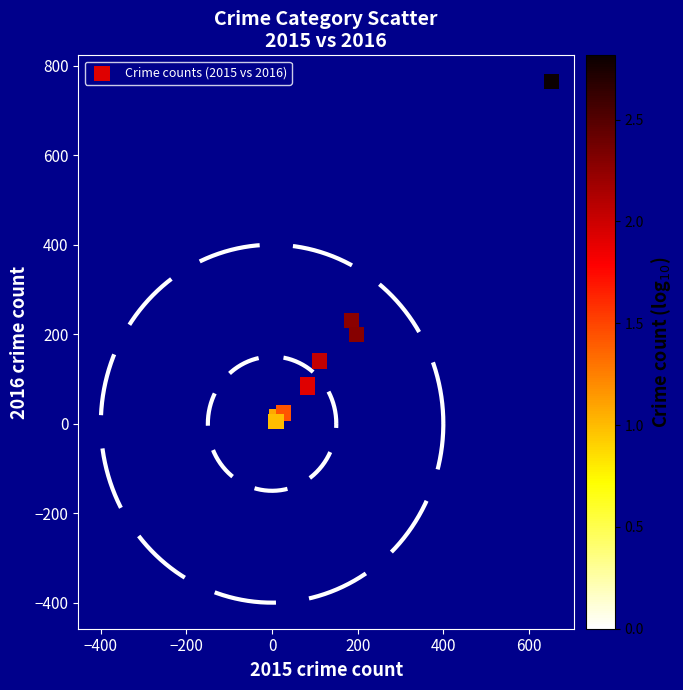

What Y value in the scatter plot is closest to 385?

230